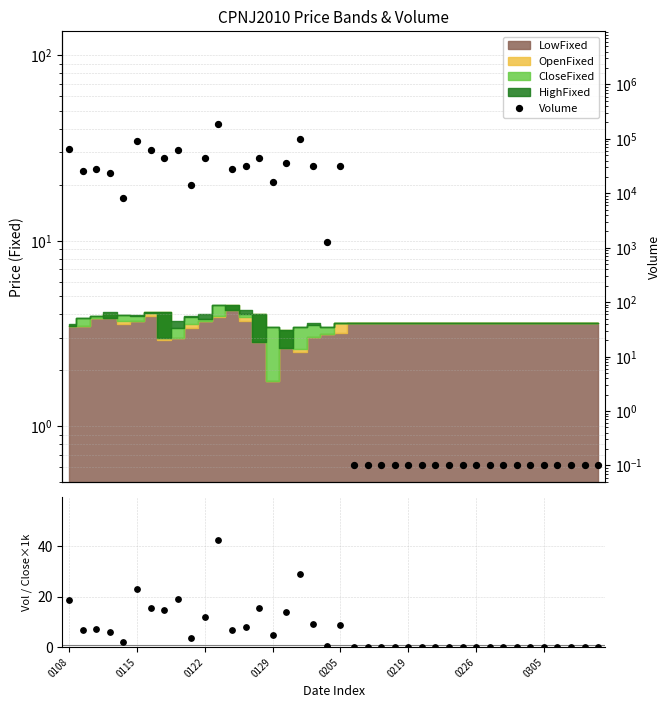

At which category is the sum across all series the highest?

11